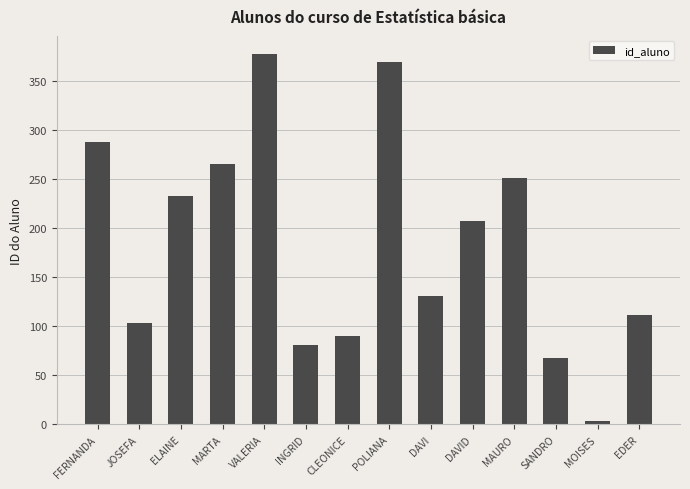

List the labels in order of value, smallest first.

MOISES, SANDRO, INGRID, CLEONICE, JOSEFA, EDER, DAVI, DAVID, ELAINE, MAURO, MARTA, FERNANDA, POLIANA, VALERIA